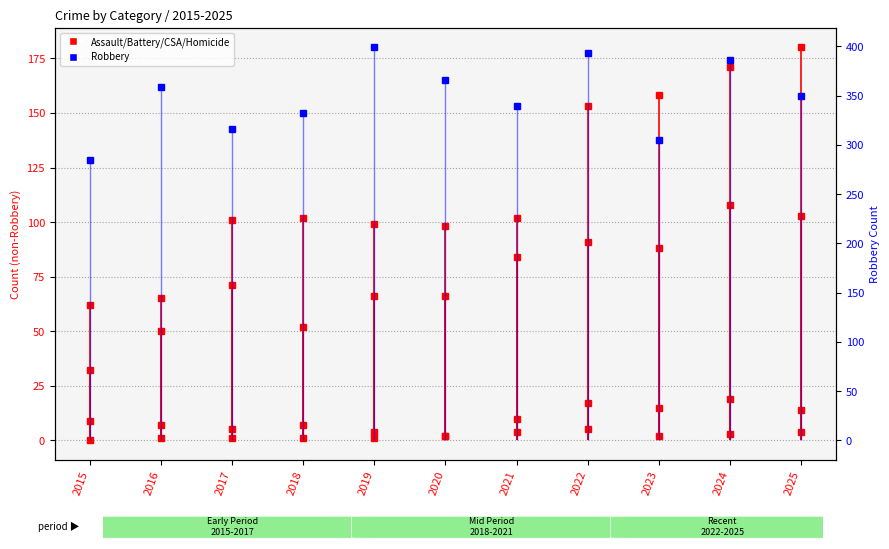

True or false: Robbery has a value of 240 at 2024.

False